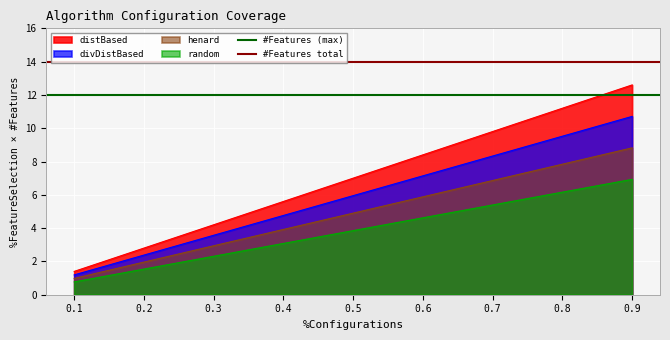

What is the average value of the #Features total series?

14